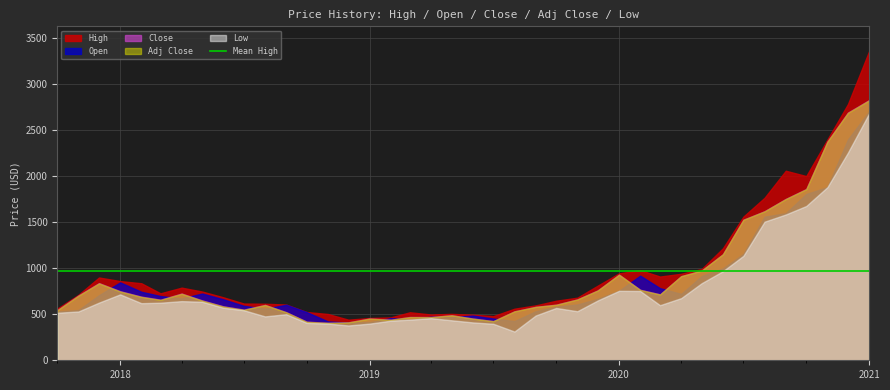

How many interior local valleys does the Open series have?

7